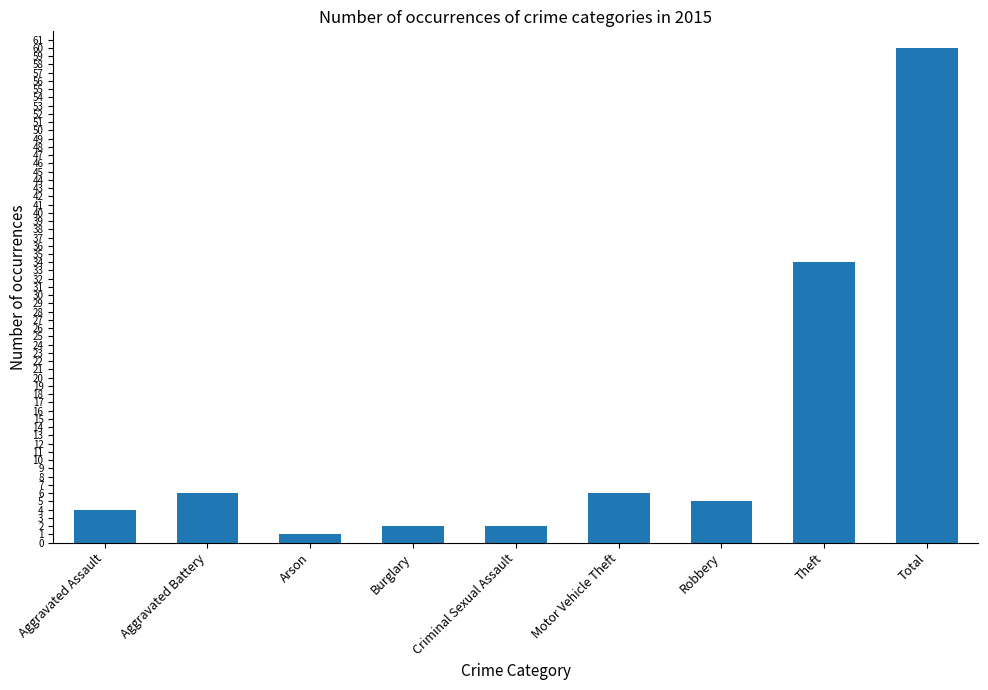

How many values are below 5?

4